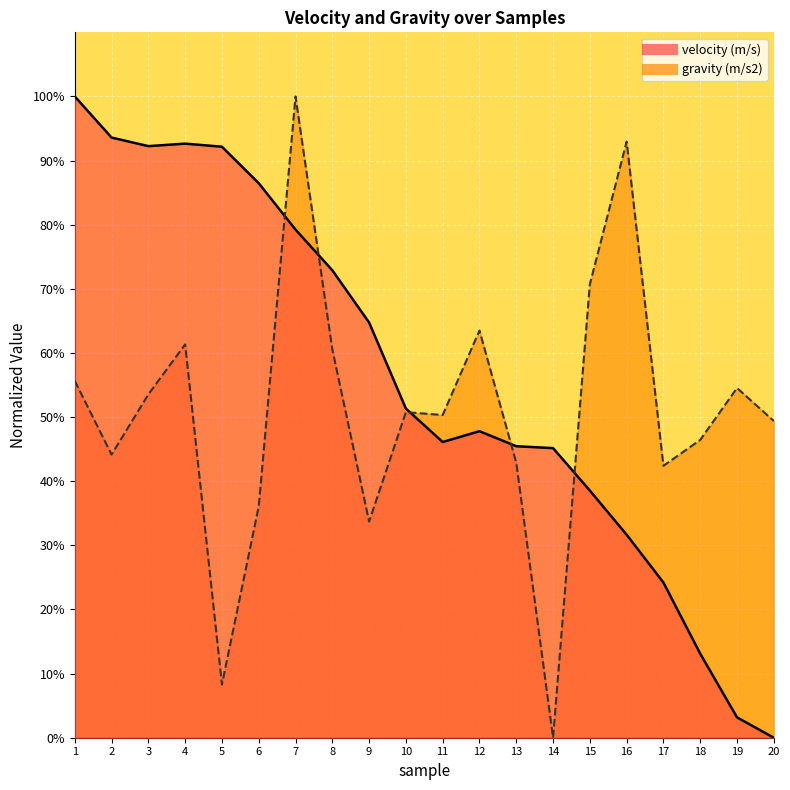

Reading left to right, what are all the values shown in this chart?

velocity (m/s): 1=1.0	2=0.9	3=0.9	4=0.9	5=0.9	6=0.9	7=0.8	8=0.7	9=0.6	10=0.5	11=0.5	12=0.5	13=0.5	14=0.5	15=0.4	16=0.3	17=0.2	18=0.1	19=0.0	20=0.0
gravity (m/s2): 1=0.6	2=0.4	3=0.5	4=0.6	5=0.1	6=0.4	7=1.0	8=0.6	9=0.3	10=0.5	11=0.5	12=0.6	13=0.4	14=0.0	15=0.7	16=0.9	17=0.4	18=0.5	19=0.5	20=0.5